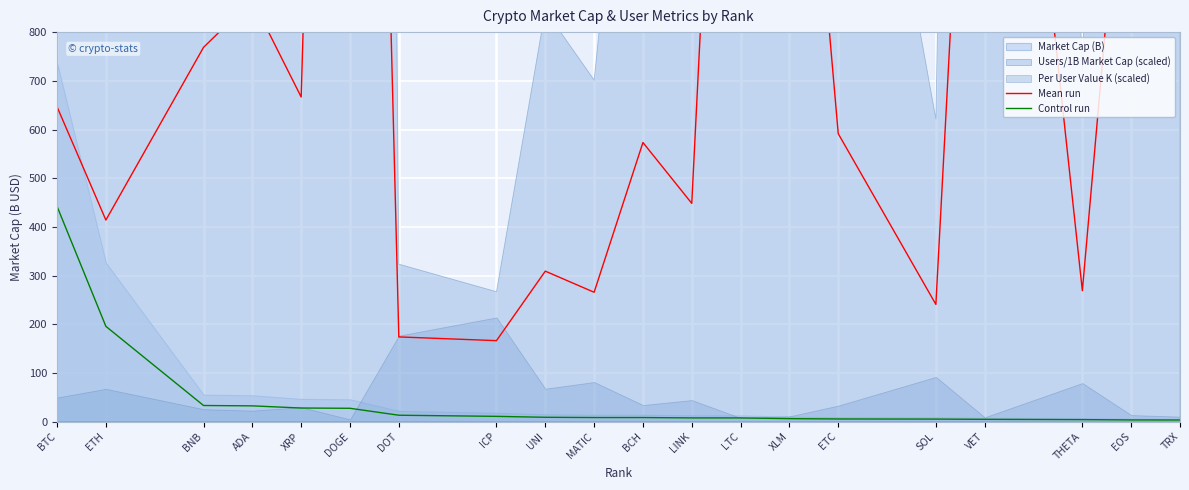

The value of Control run at BTC is 172.4. True or false?

False